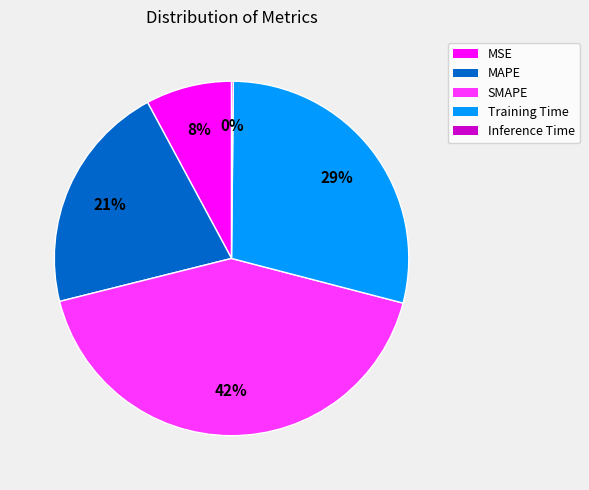

Is there a majority slice in this chart?

No